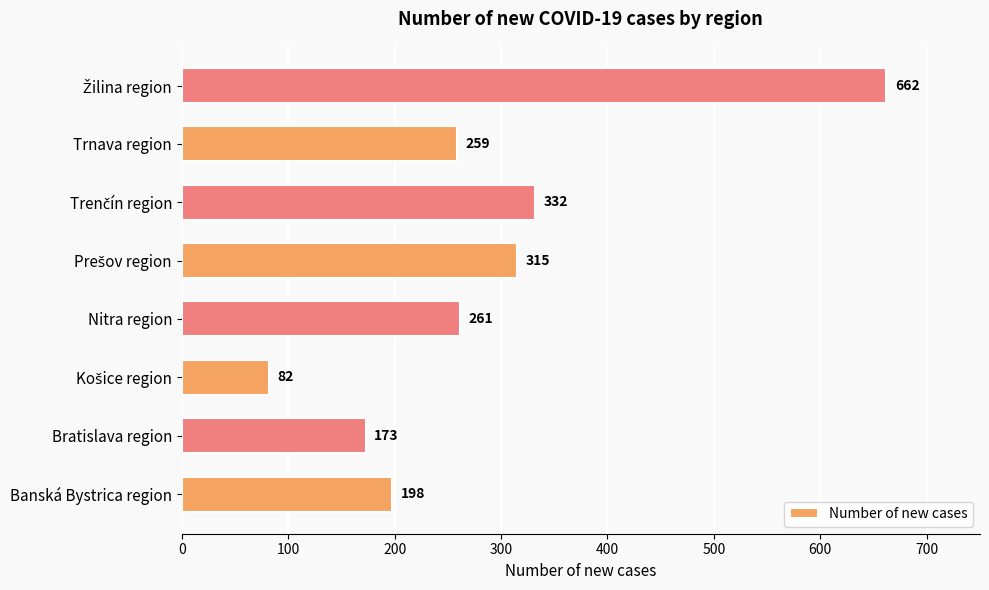

Read the value at Nitra region, to the nearest 10.

260